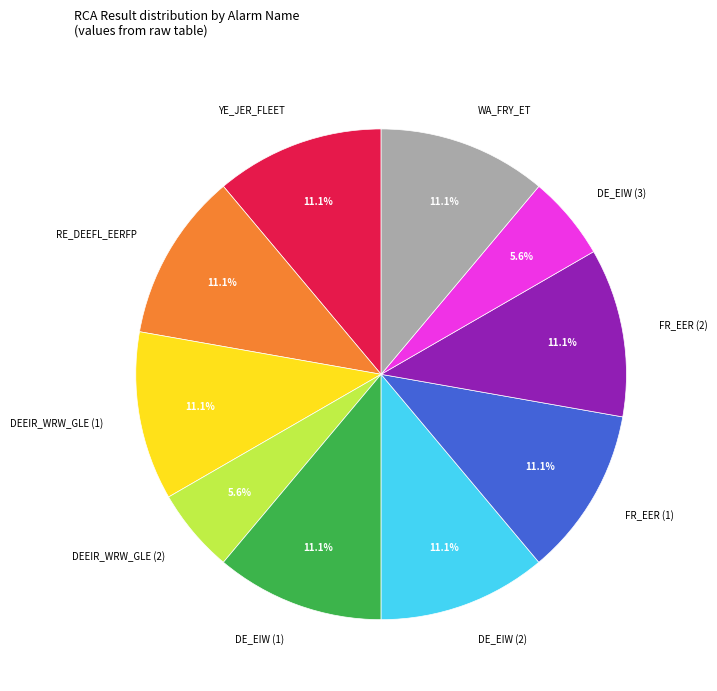

How many slices are in this pie chart?

10